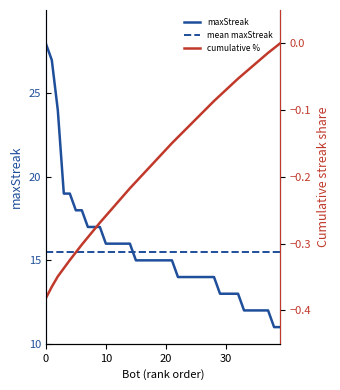

Is it true that the value at 39 is 6?

False